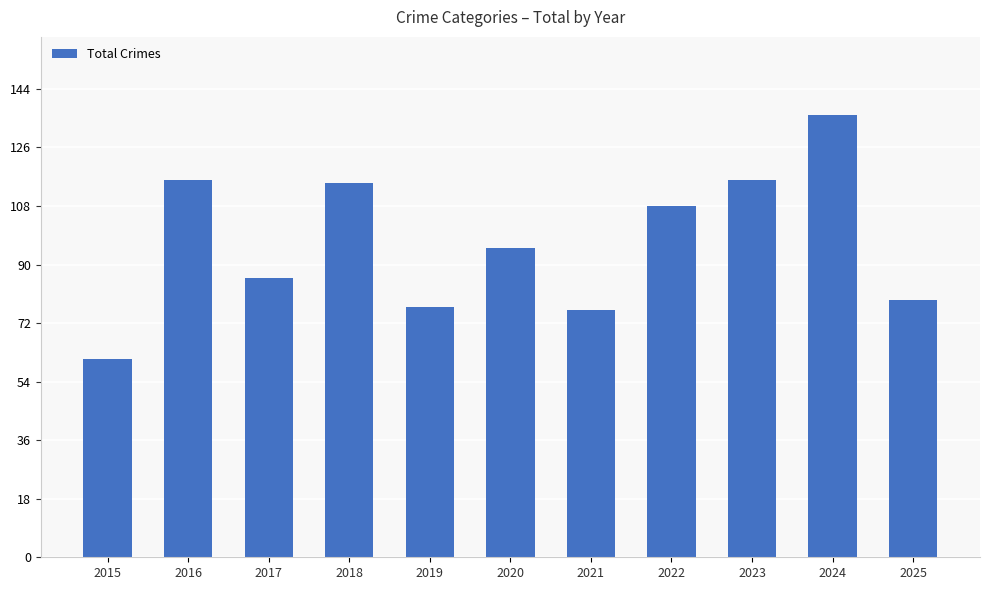

What is the greatest value displayed?

136